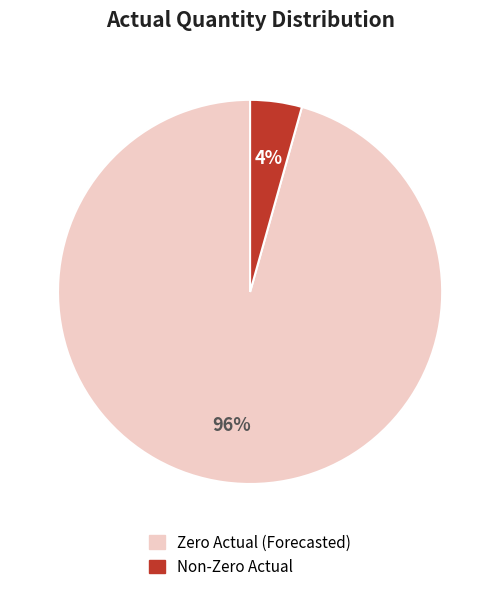

The Zero Actual (Forecasted) slice represents 90% of the pie. True or false?

False